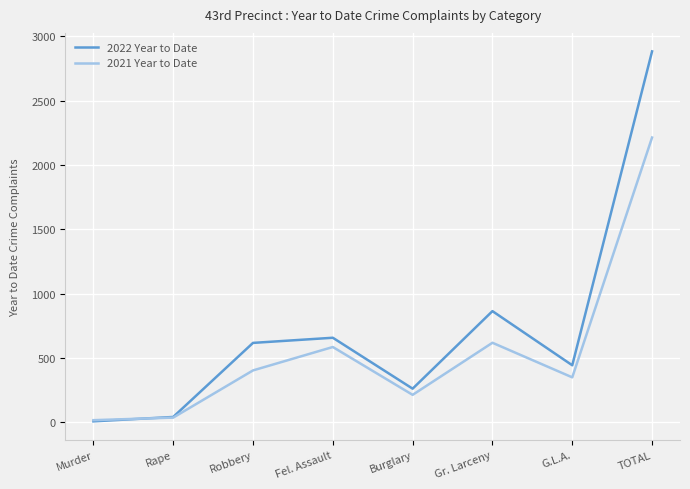

How many times do 2022 Year to Date and 2021 Year to Date cross each other?

1